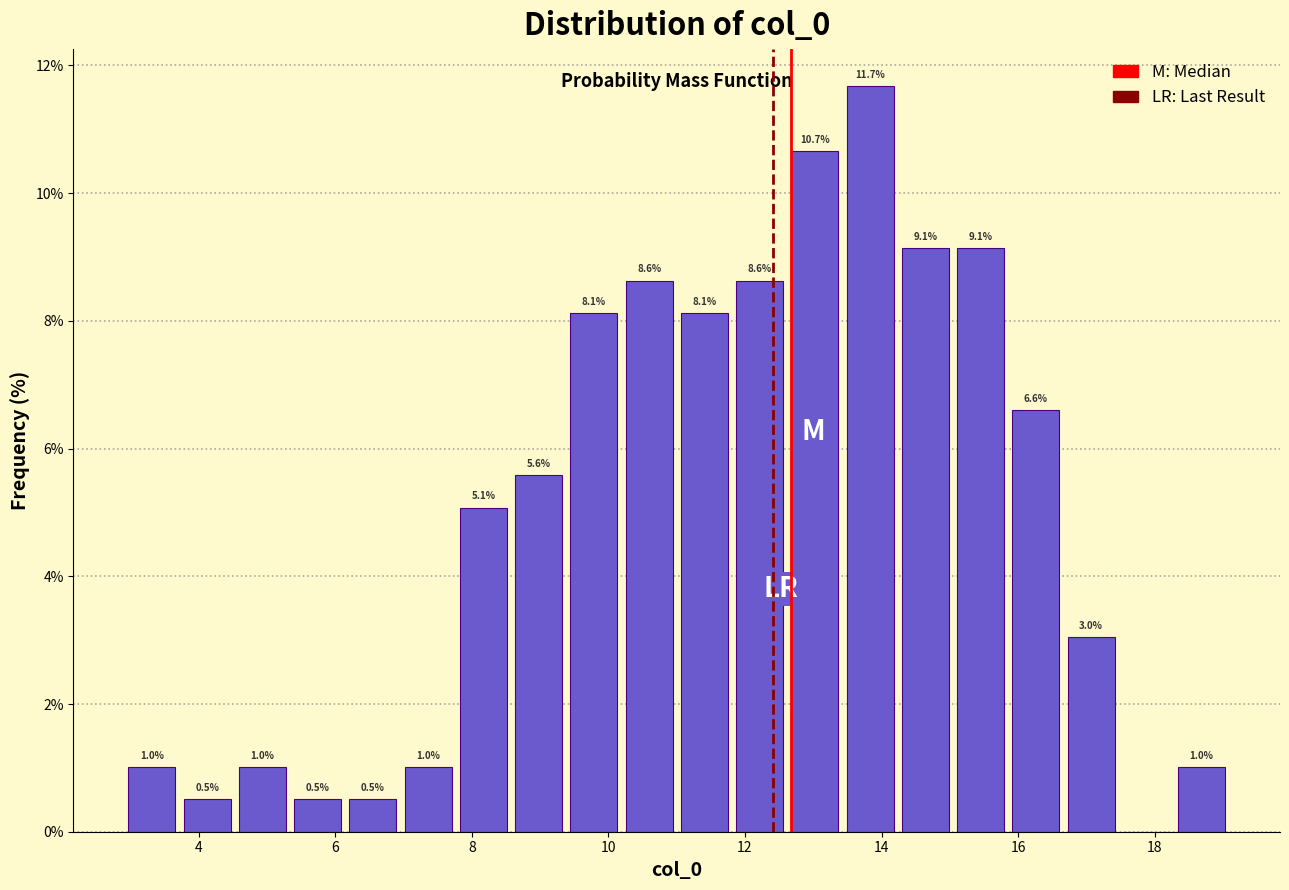

Over which range of the x-axis is the bar tallest?

13.4 to 14.2